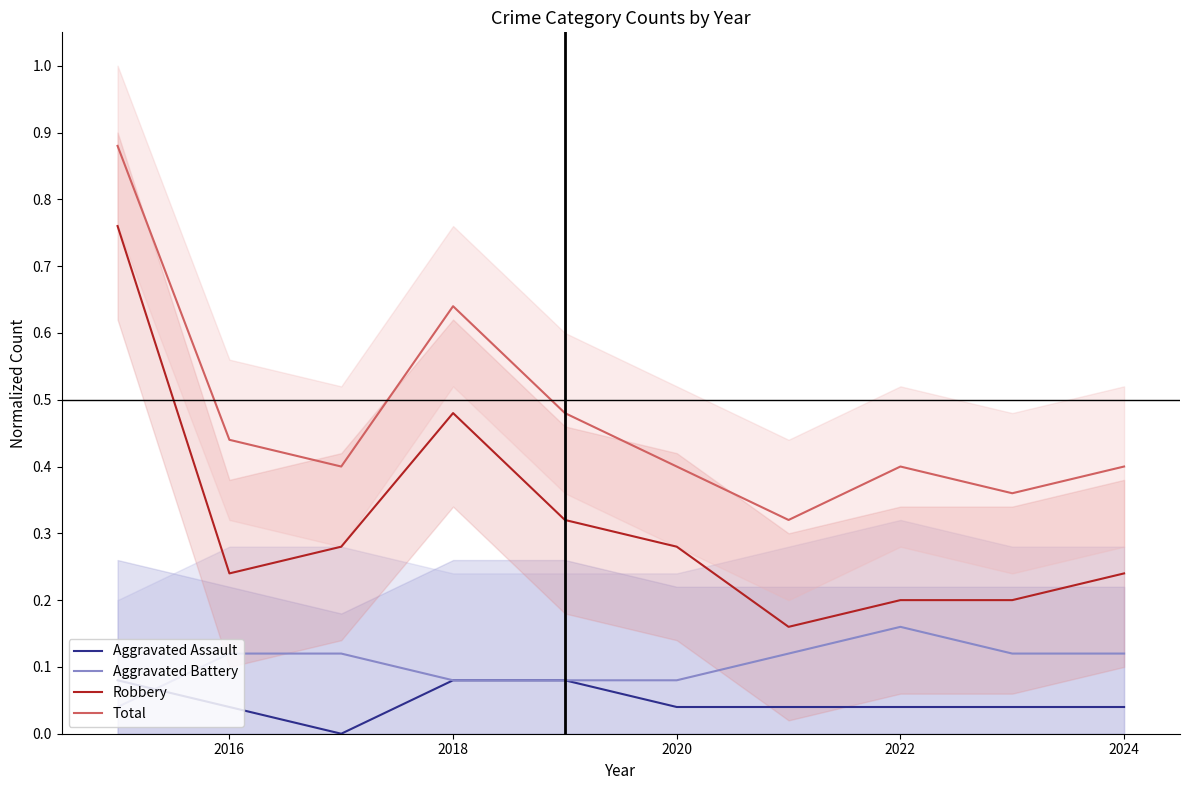

Is it true that Total equals 0.6 at 2018?

False